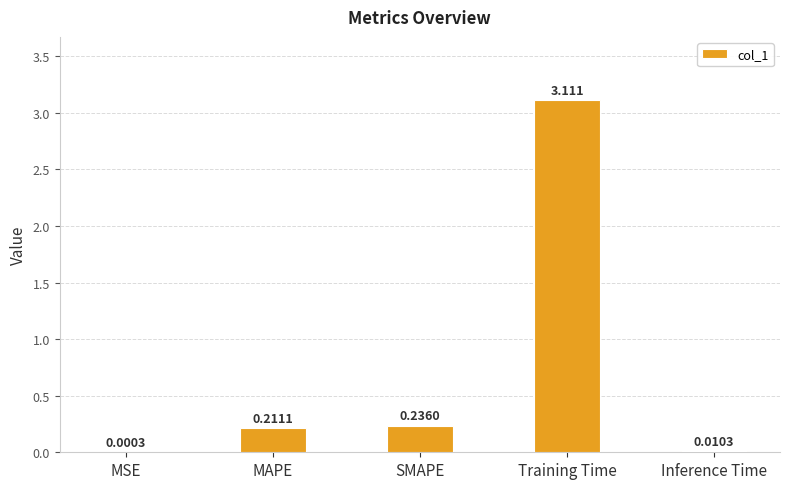

At which category does the chart reach its peak across all series?

Training Time